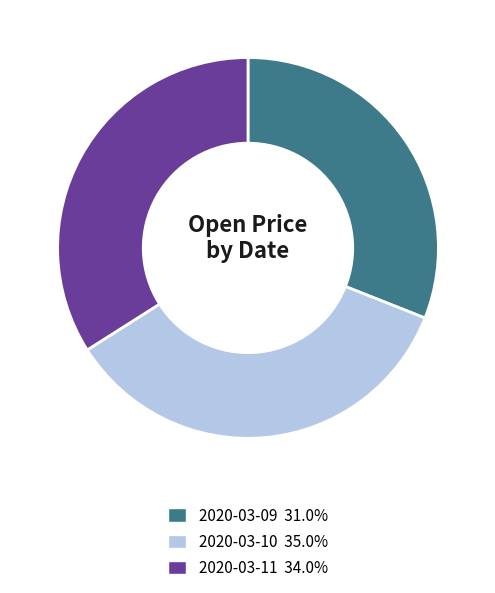

Which has a higher value, 2020-03-11 or 2020-03-10?

2020-03-10